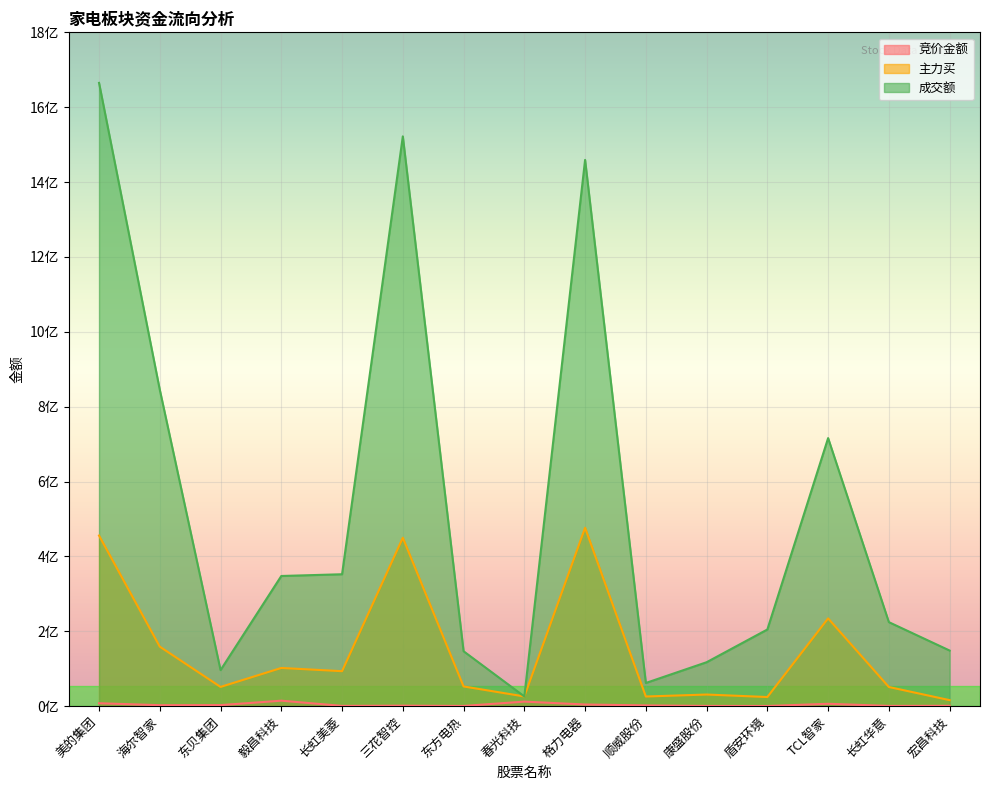

Which series has the largest total across all categories?

成交额